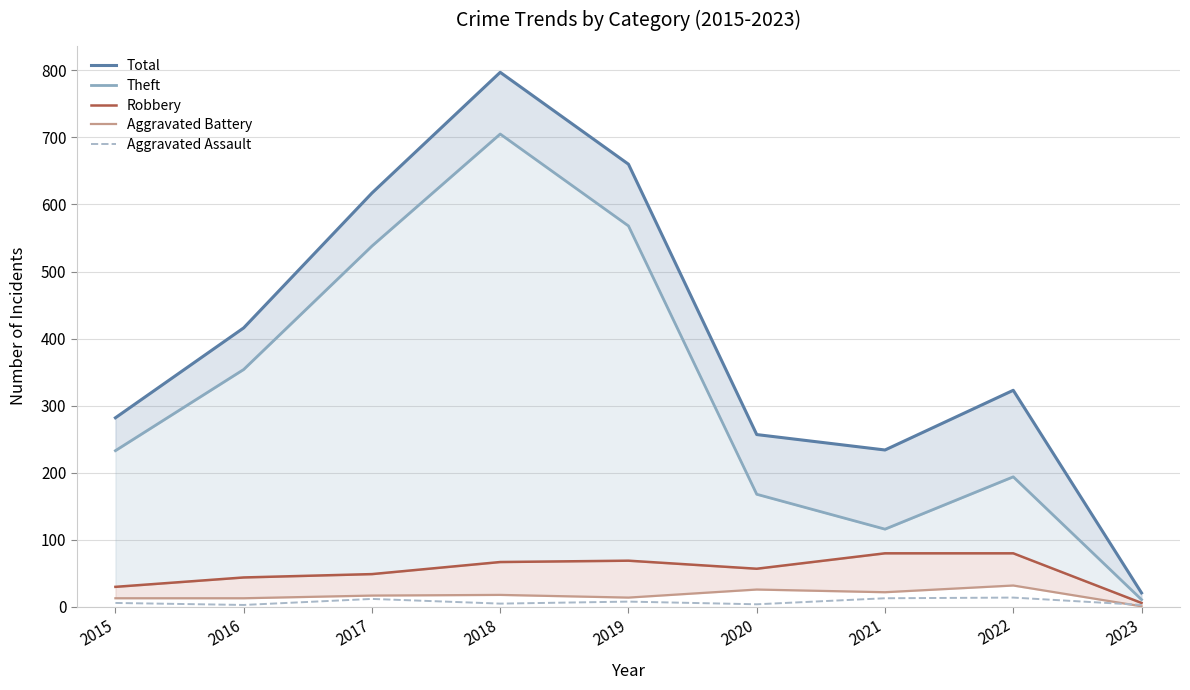

What is the sum of all Robbery values?

482